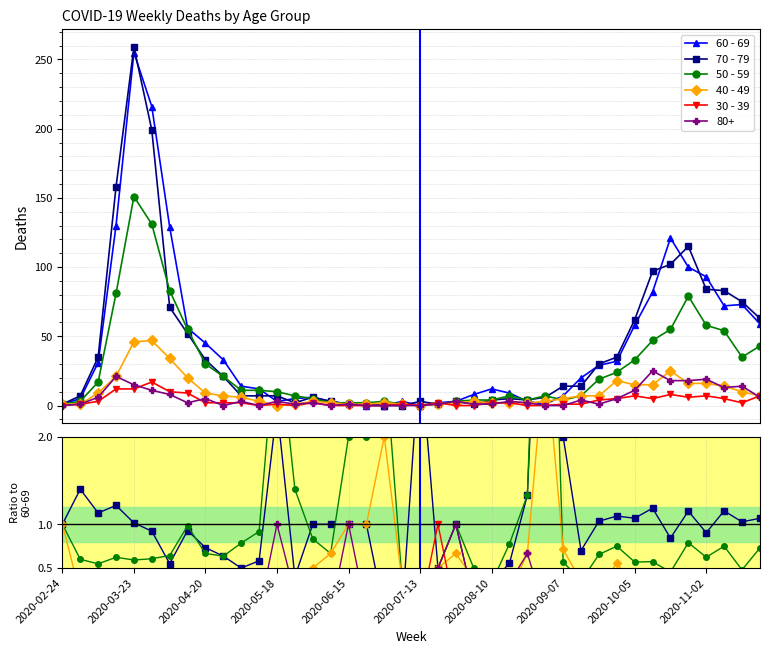

True or false: 40 - 49 and 50 - 59 cross at least once.

True